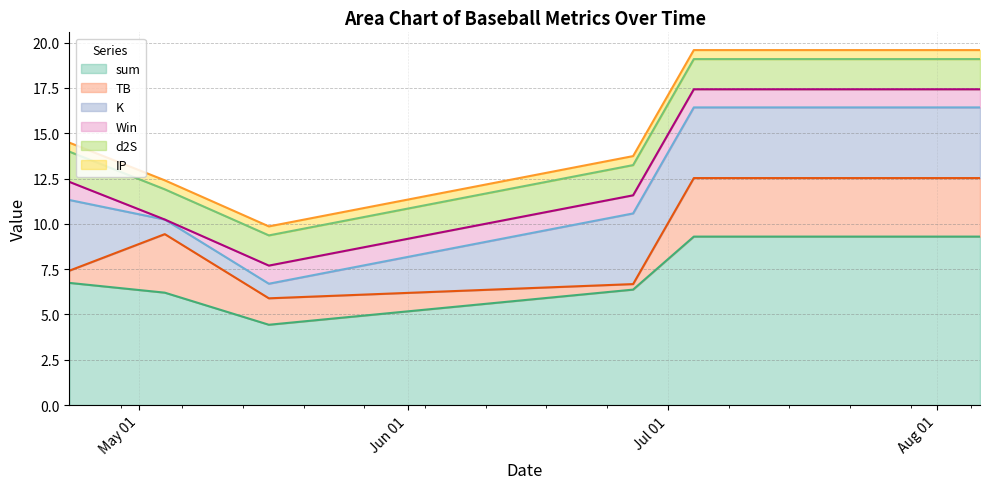

At 2024-08-06, list the series in order from largest to smallest.

sum, K, TB, d2S, Win, IP